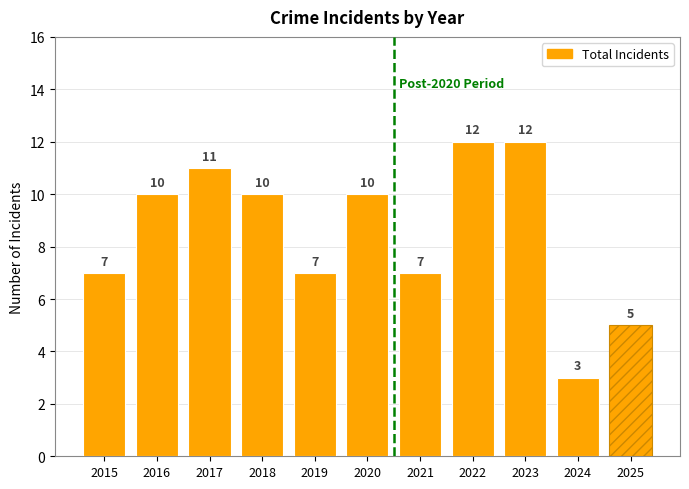

What is the minimum value shown in the chart?

3